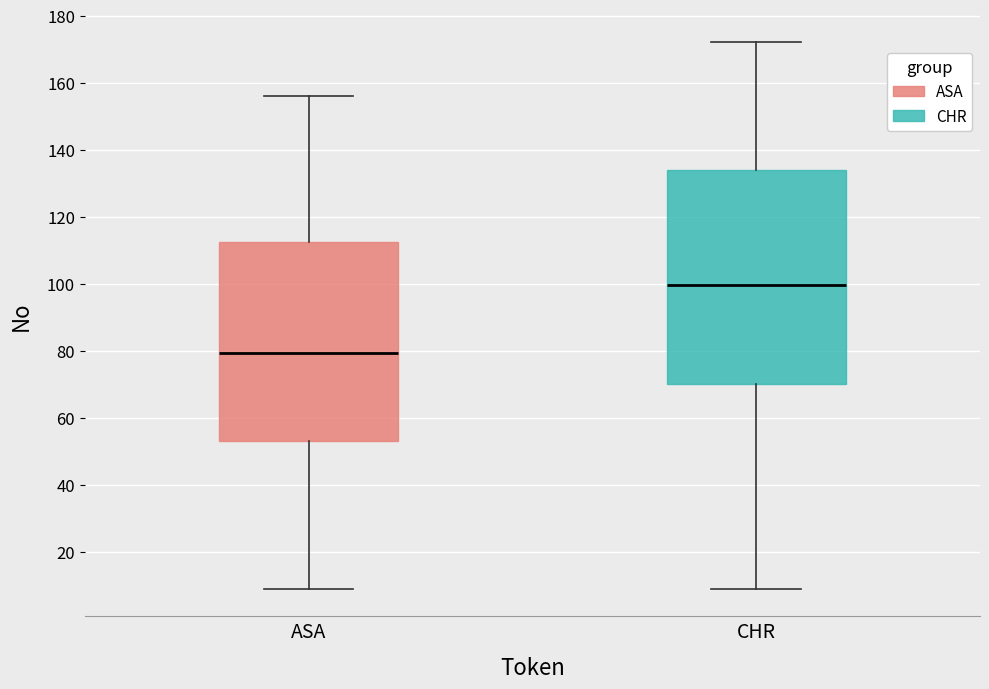

Where is the upper edge of the box for CHR on the y-axis? The values are not printed on the chart, so give them approximately, as read against the axis.

134